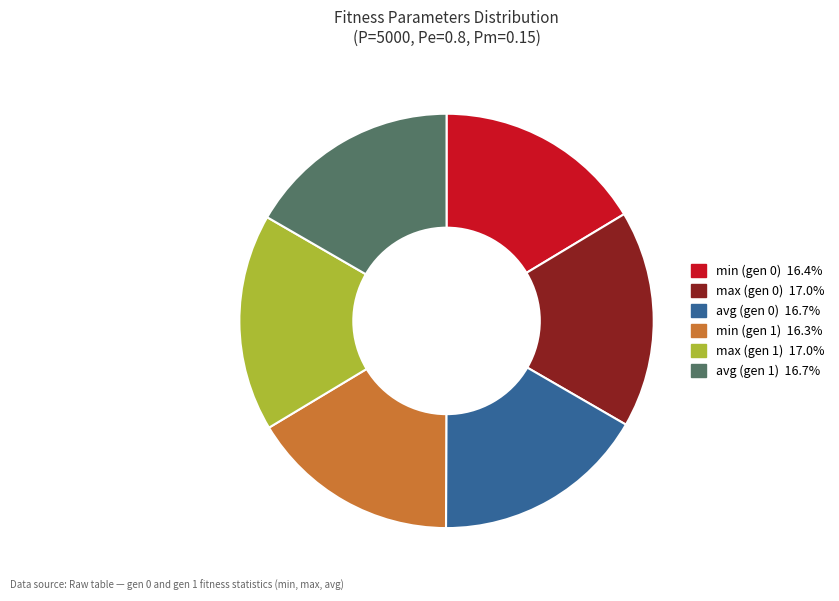

Does any single category account for the majority?

No